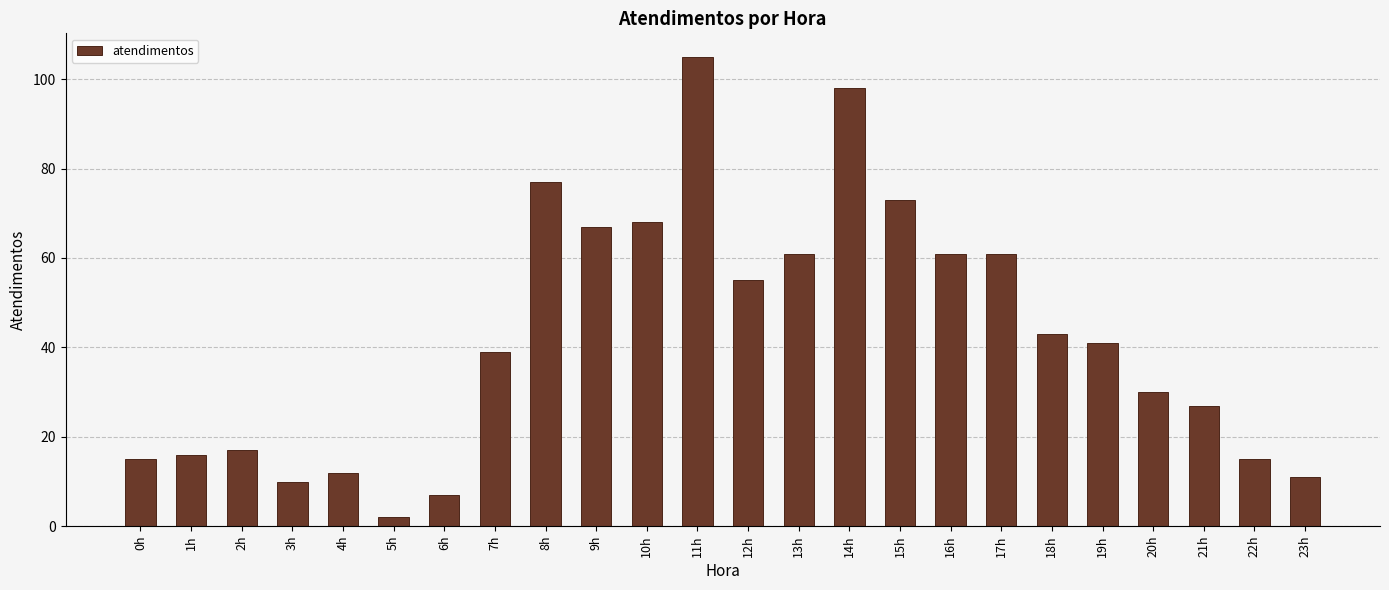

Reading left to right, extract all data points from this chart.

0h=15	1h=16	2h=17	3h=10	4h=12	5h=2	6h=7	7h=39	8h=77	9h=67	10h=68	11h=105	12h=55	13h=61	14h=98	15h=73	16h=61	17h=61	18h=43	19h=41	20h=30	21h=27	22h=15	23h=11